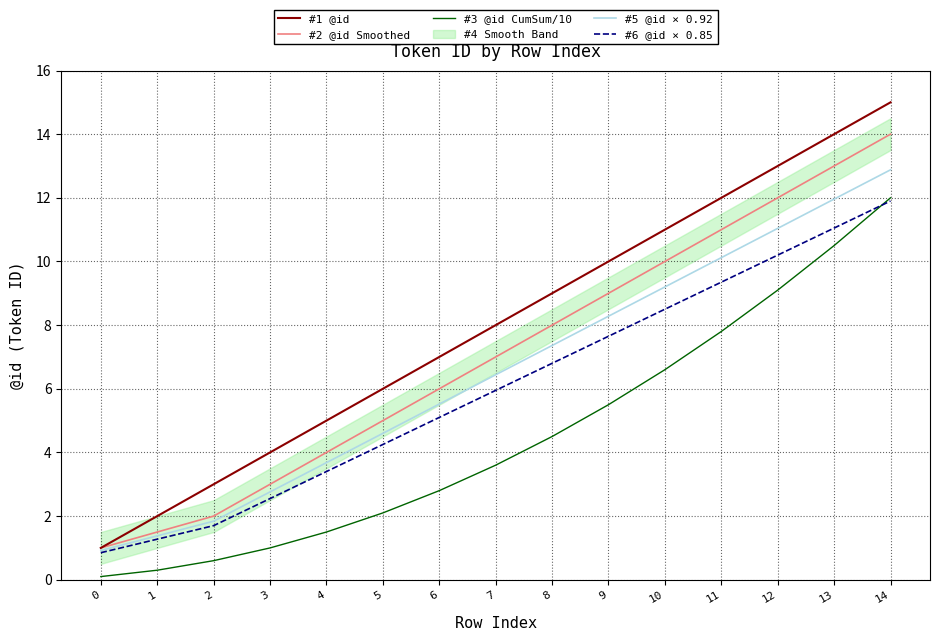

True or false: #5 @id × 0.92 and #2 @id Smoothed cross at least once.

False